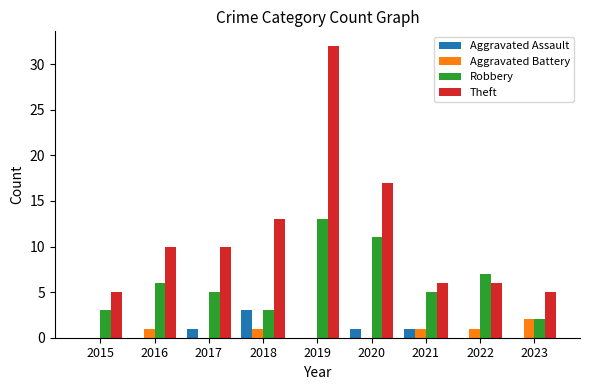

What is the sum of the Theft values at 2016 and 2015?

15